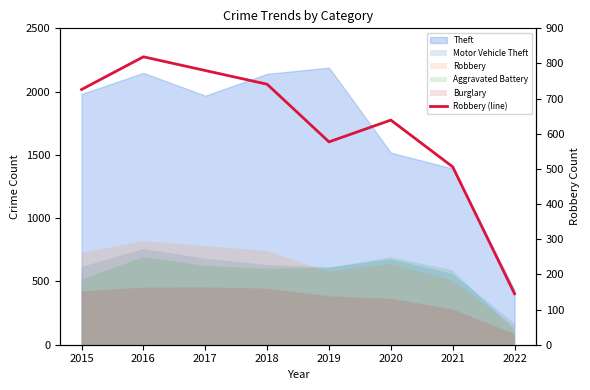

Approximately how many times larger is the value at 2019 compared to 2022?

4.0